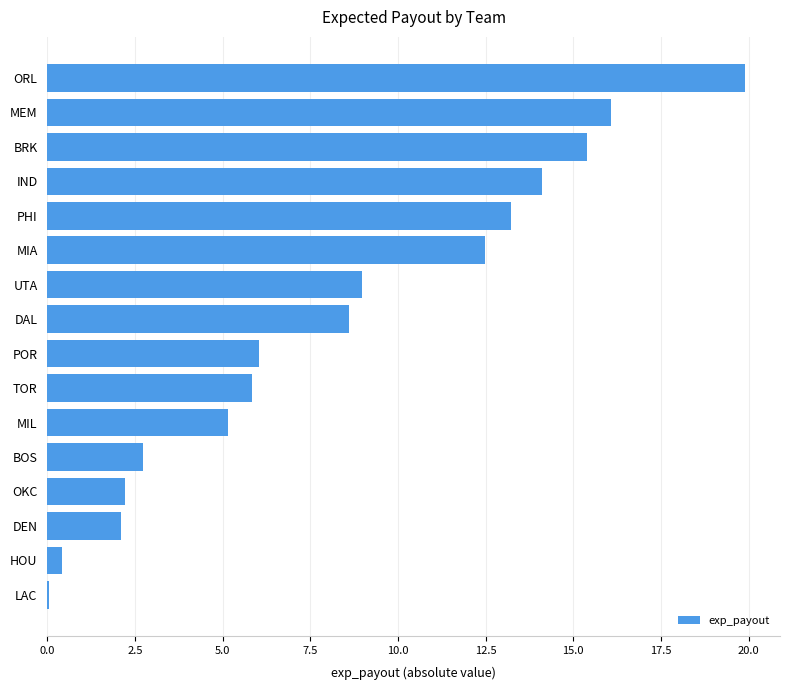

What is the ratio of the value at DAL to the value at BOS?

3.2